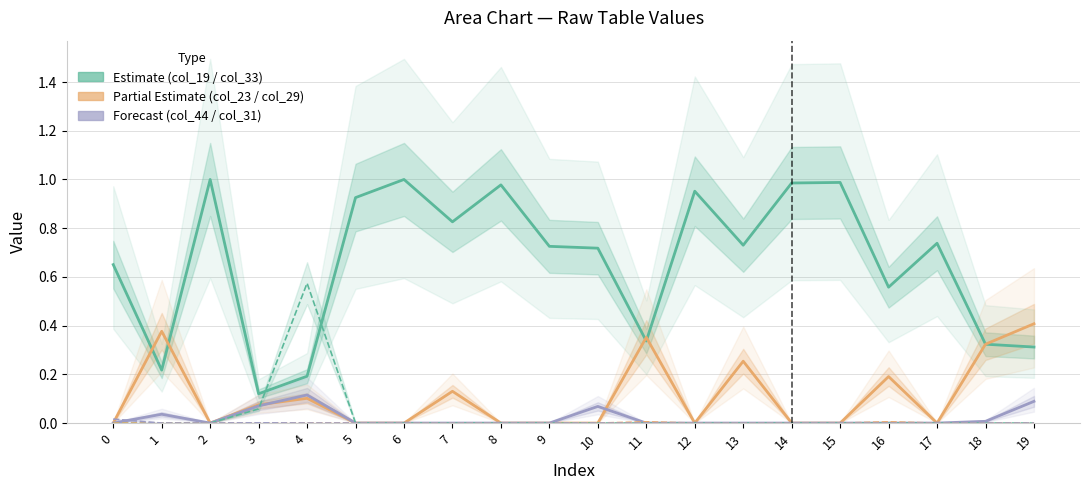

How many data points in col_44 are above 0?

6